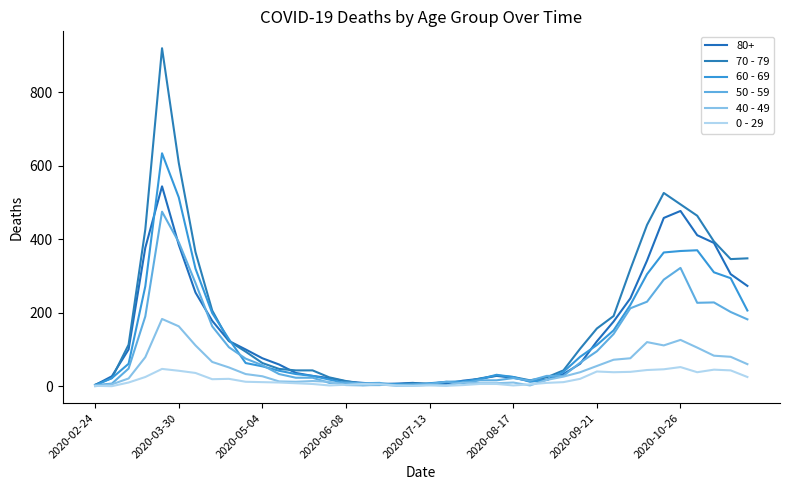

List the series in order of their peak value, highest first.

70 - 79, 60 - 69, 80+, 50 - 59, 40 - 49, 0 - 29